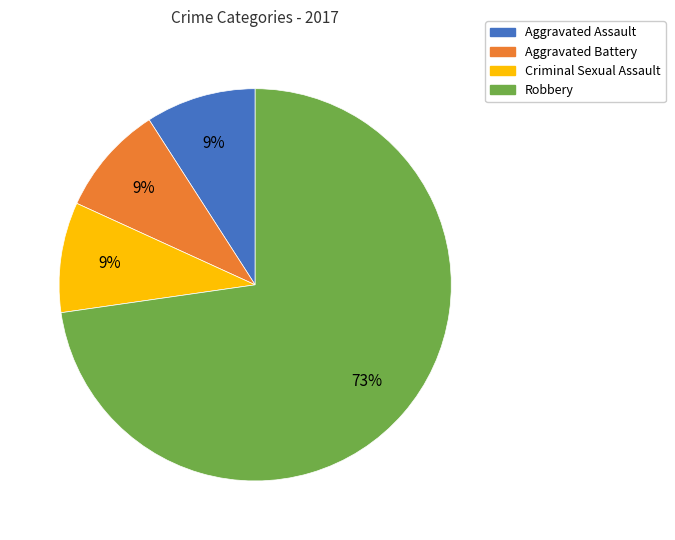

Is it true that Aggravated Battery is 19% of the pie?

False